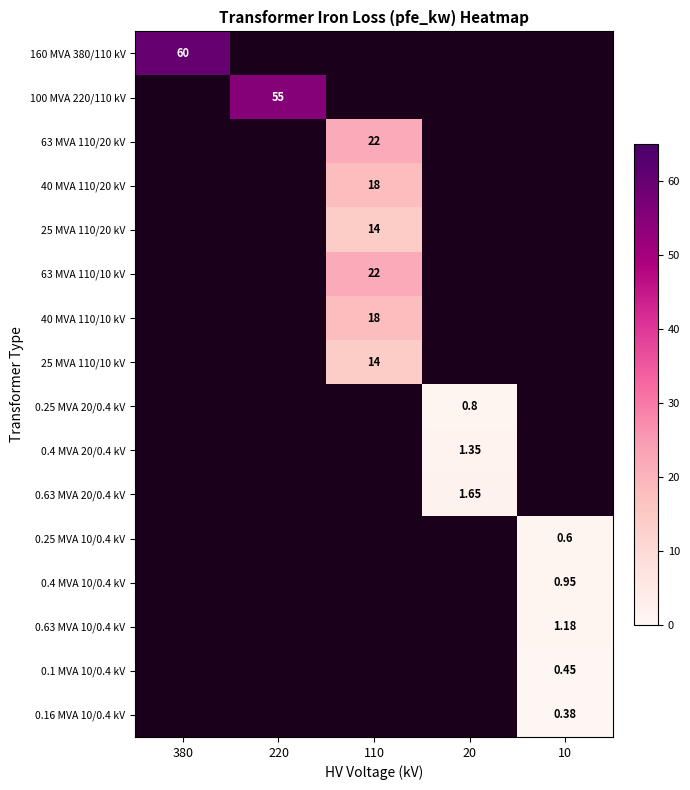

Is it true that 25 MVA 110/10 kV equals 14.0 at 110?

True